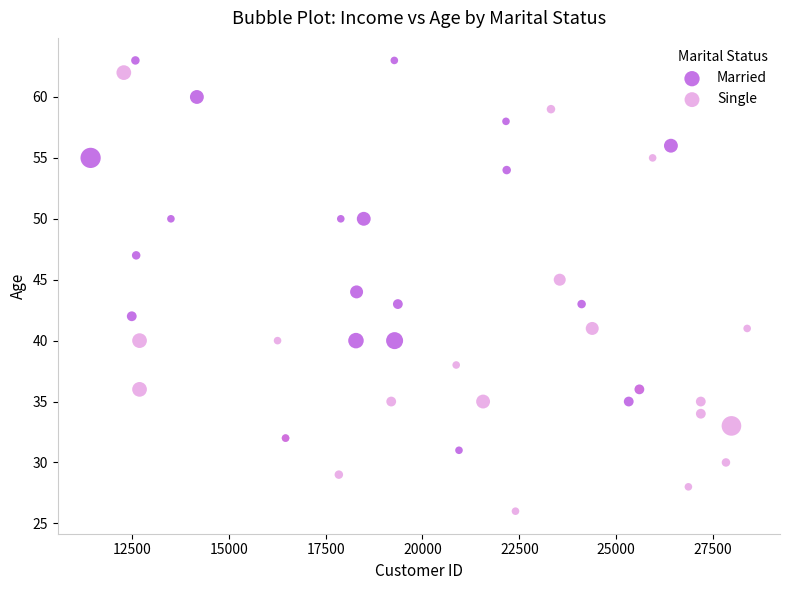

Which series contains the lowest Y value?

Single